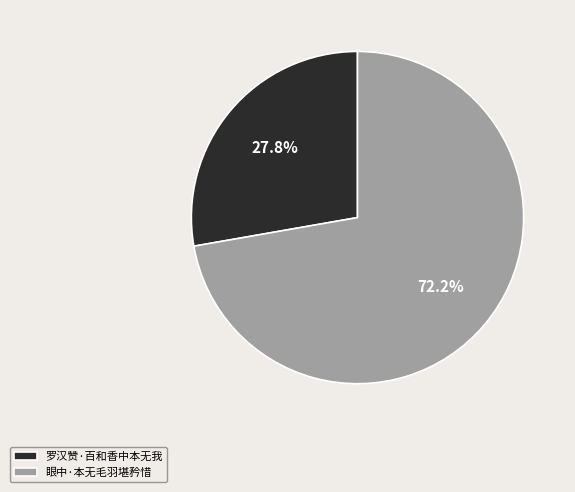

How many slices are in this pie chart?

2